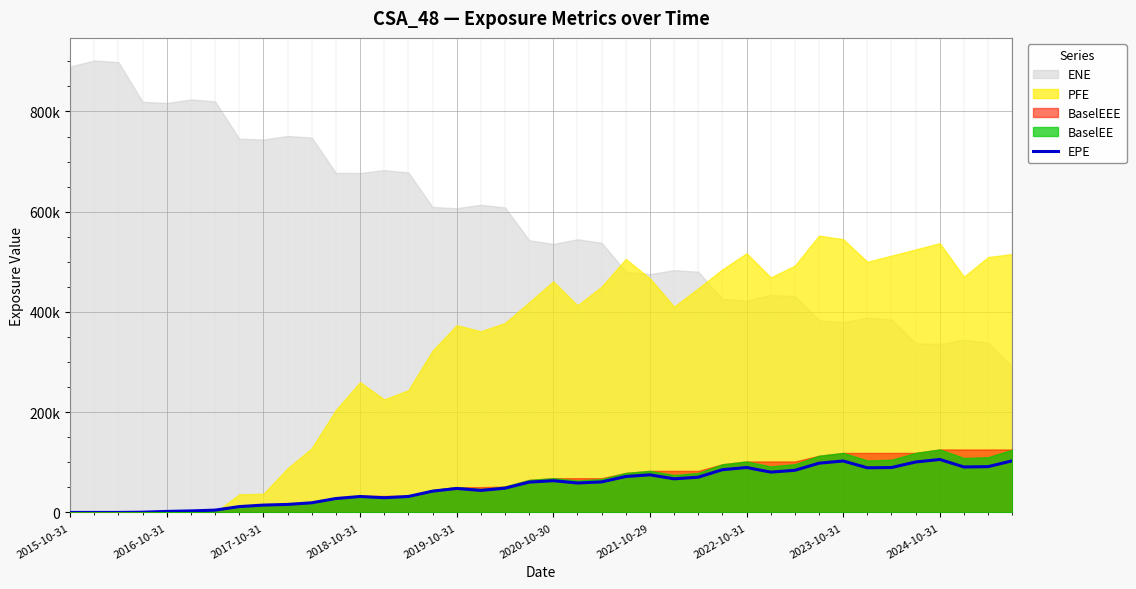

What is the average value?

52827.3